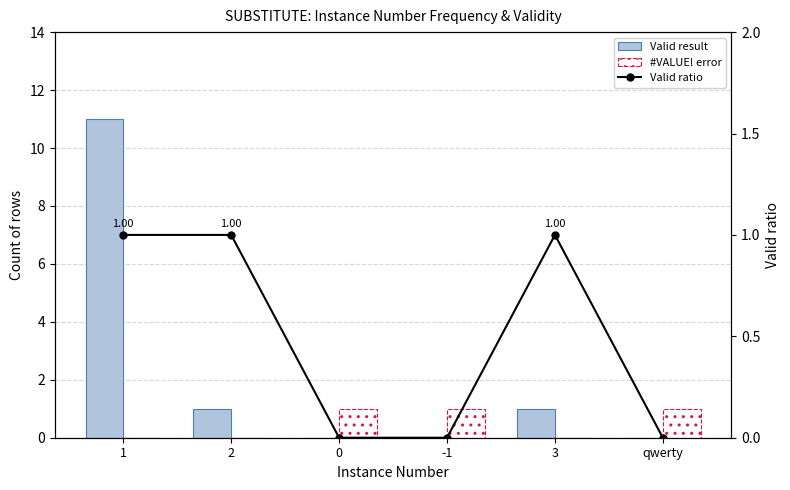

Which series changed the most between 0 and qwerty?

Valid result